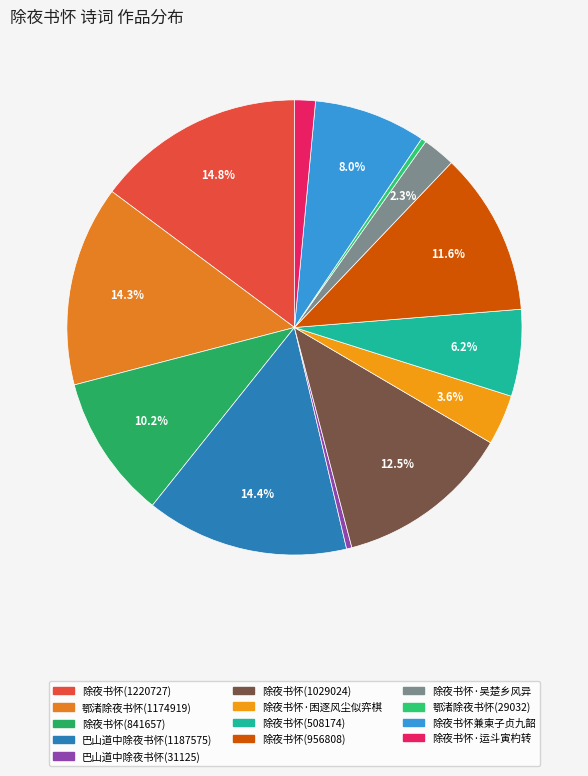

To the nearest percent, what is the difference between the largest and smallest slice percentages?

14%